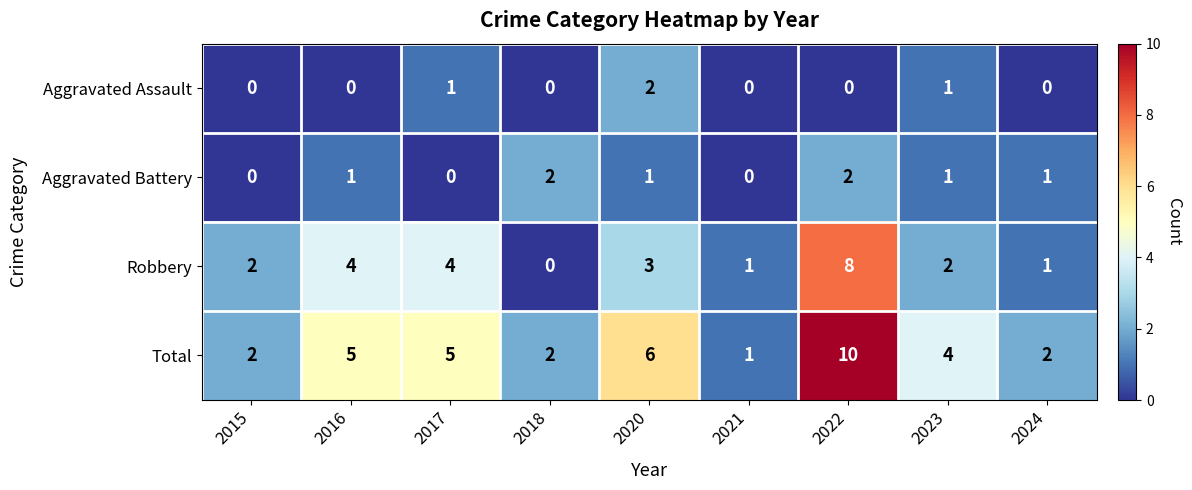

What is the maximum value shown in the chart?

10